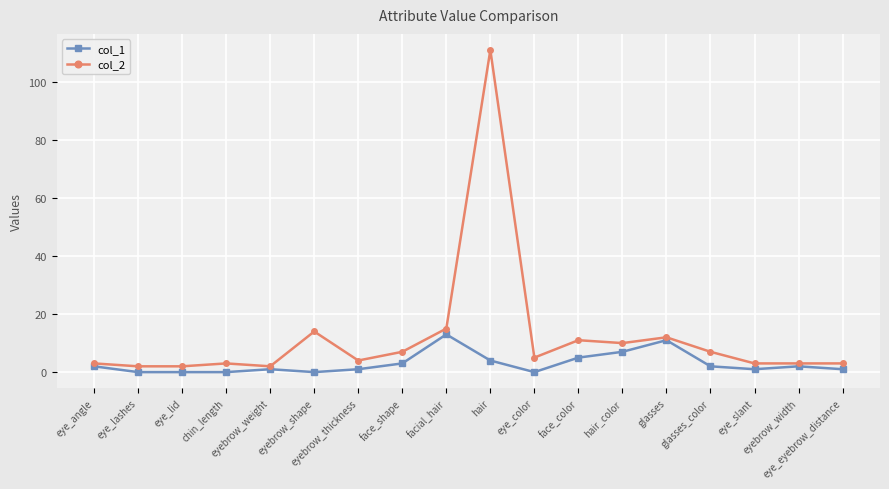

True or false: col_2 and col_1 cross at least once.

False